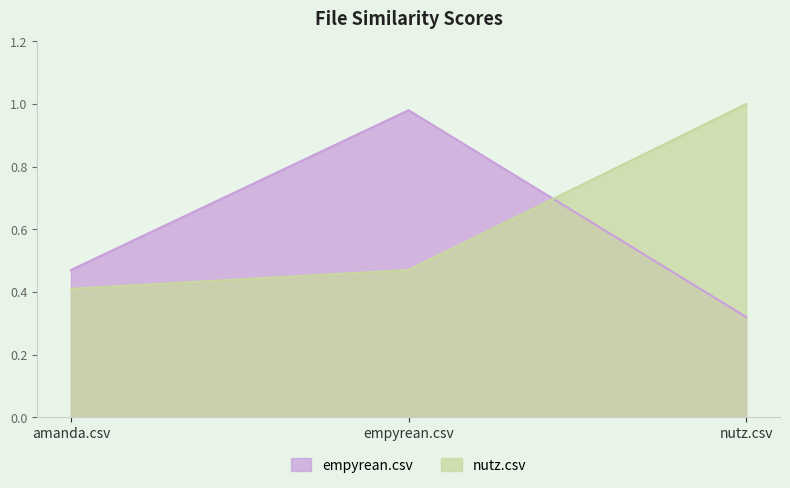

What is the sum of the nutz.csv values at empyrean.csv and nutz.csv?

1.5